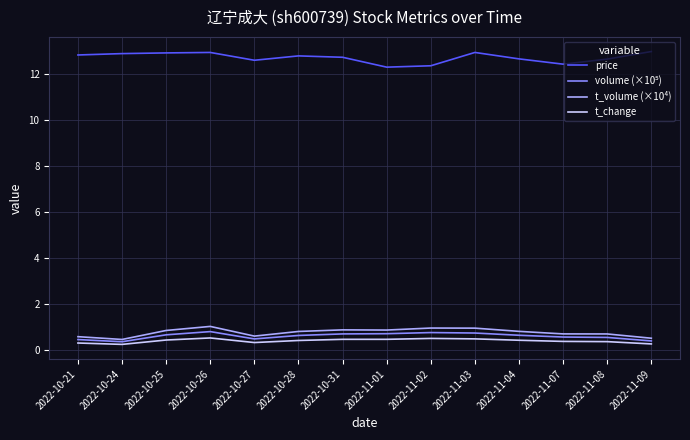

Which series has the widest spread of values?

price